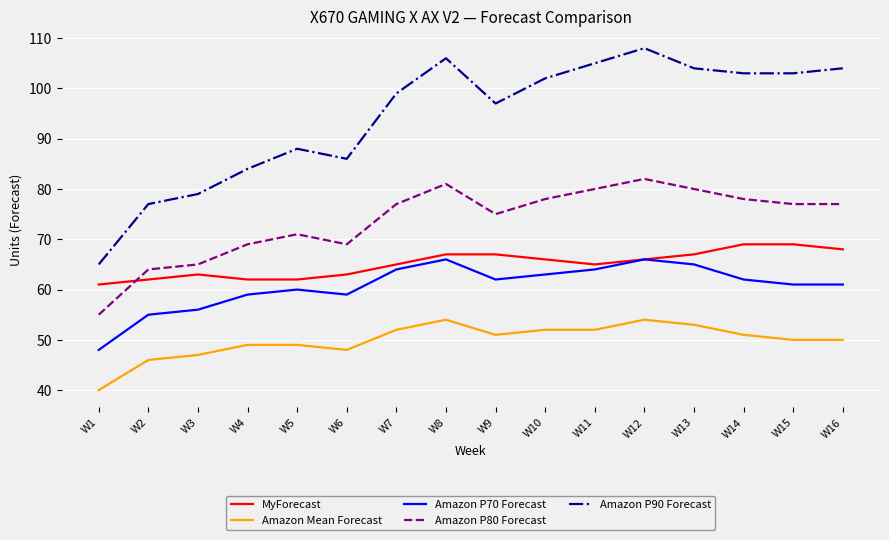

True or false: Amazon P70 Forecast and Amazon P90 Forecast cross at least once.

False